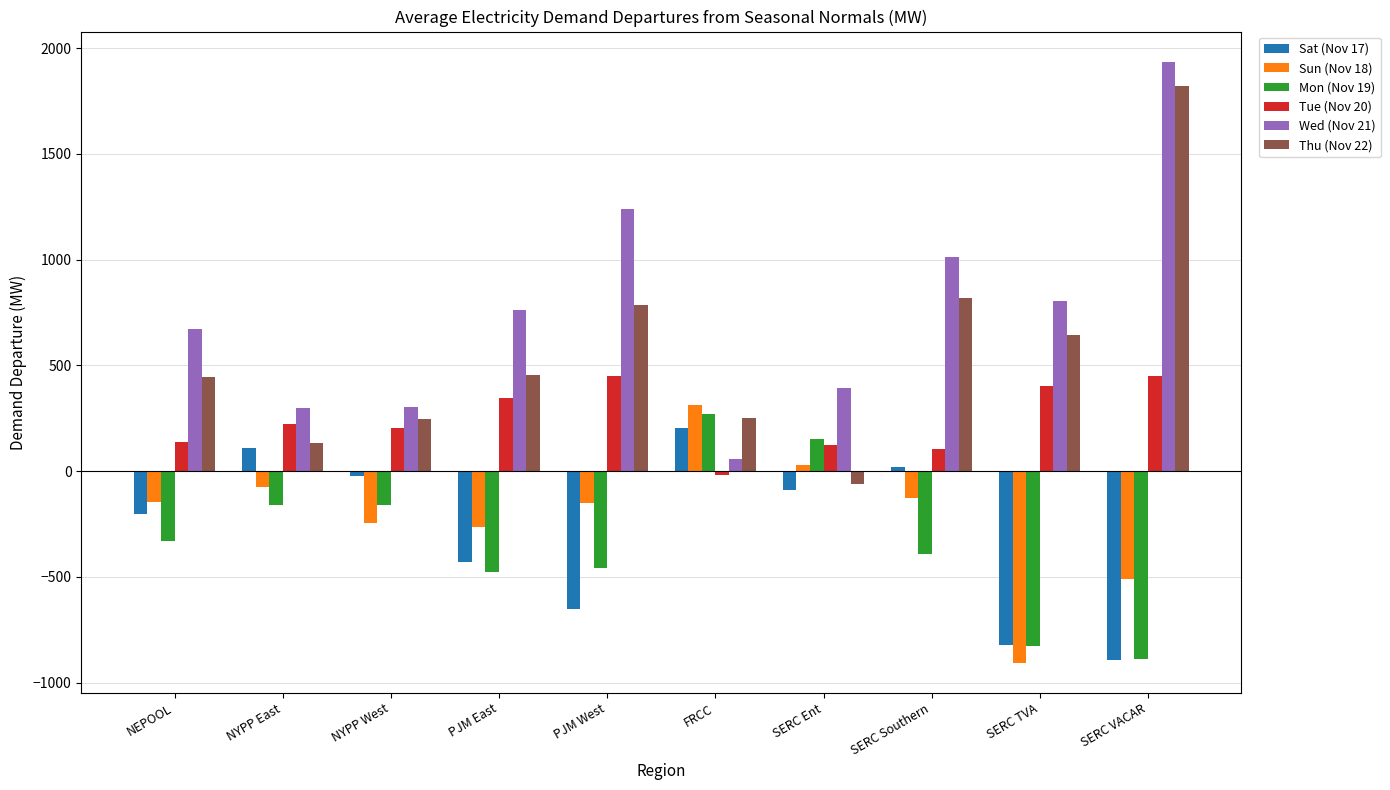

Which category has the highest value in the Mon (Nov 19) series?

FRCC